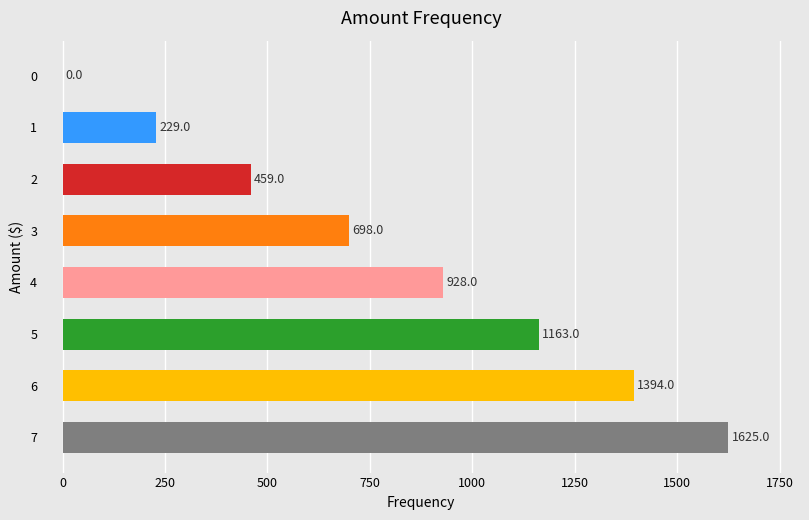

At which label is the value closest to 812?

3